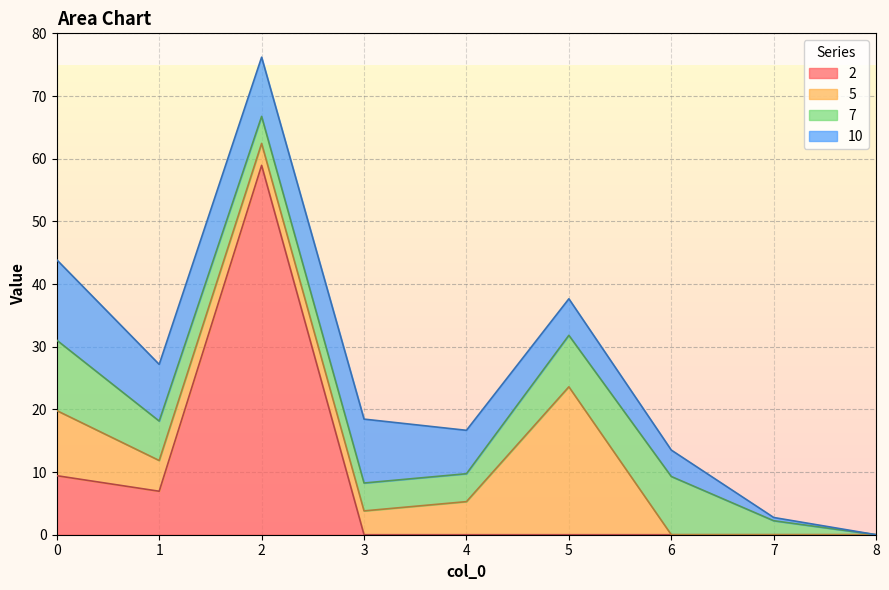

How many lines are shown in the chart?

4